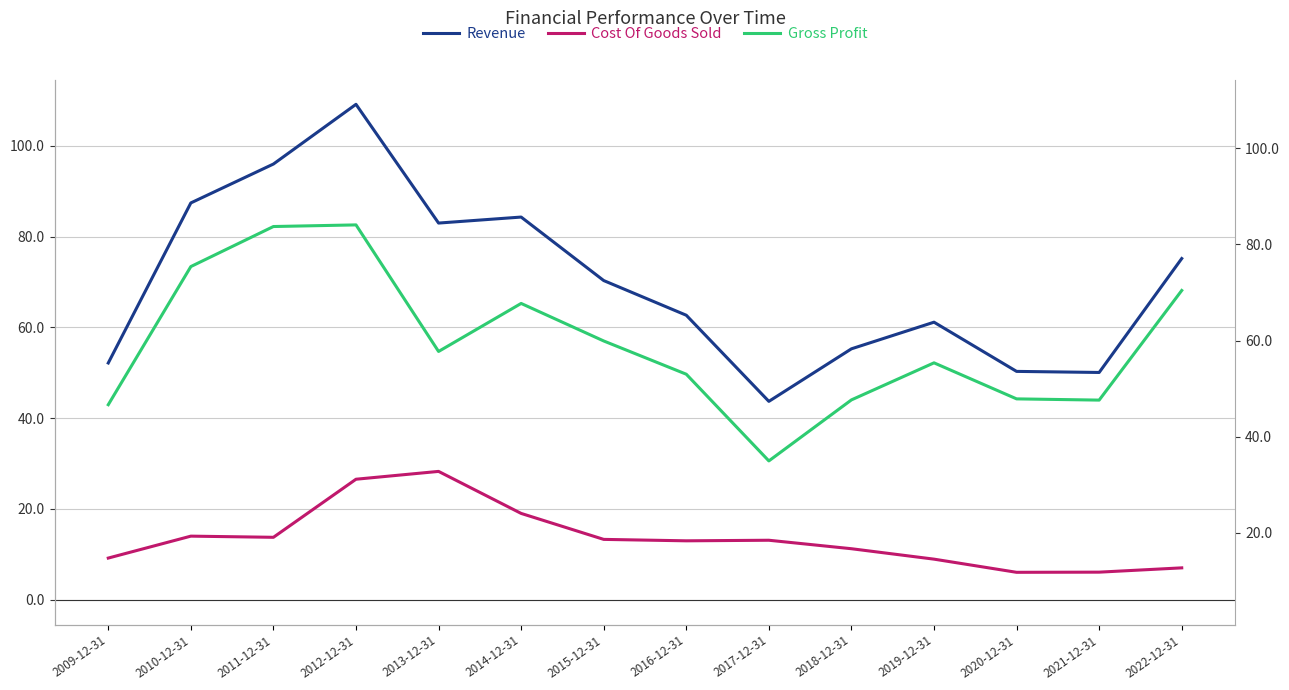

Reading left to right, extract all data points from this chart.

Revenue: 2009-12-31=52.2	2010-12-31=87.4	2011-12-31=96.0	2012-12-31=109.1	2013-12-31=83.0	2014-12-31=84.3	2015-12-31=70.3	2016-12-31=62.7	2017-12-31=43.7	2018-12-31=55.3	2019-12-31=61.1	2020-12-31=50.3	2021-12-31=50.1	2022-12-31=75.2
Cost Of Goods Sold: 2009-12-31=9.2	2010-12-31=14.0	2011-12-31=13.8	2012-12-31=26.6	2013-12-31=28.3	2014-12-31=19.0	2015-12-31=13.3	2016-12-31=13.0	2017-12-31=13.1	2018-12-31=11.2	2019-12-31=9.0	2020-12-31=6.1	2021-12-31=6.1	2022-12-31=7.0
Gross Profit: 2009-12-31=43.0	2010-12-31=73.4	2011-12-31=82.2	2012-12-31=82.6	2013-12-31=54.7	2014-12-31=65.3	2015-12-31=57.0	2016-12-31=49.7	2017-12-31=30.6	2018-12-31=44.0	2019-12-31=52.2	2020-12-31=44.3	2021-12-31=44.0	2022-12-31=68.1